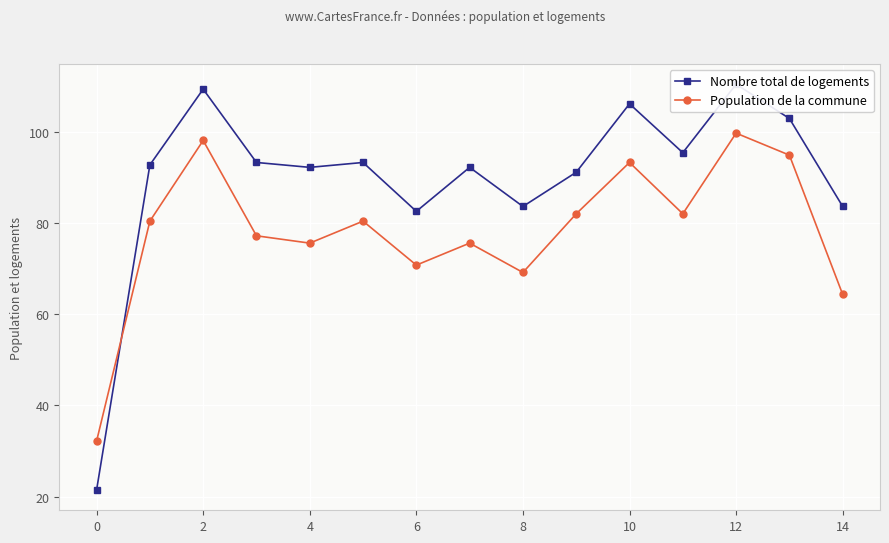

True or false: Population de la commune and Nombre total de logements intersect in this chart.

True